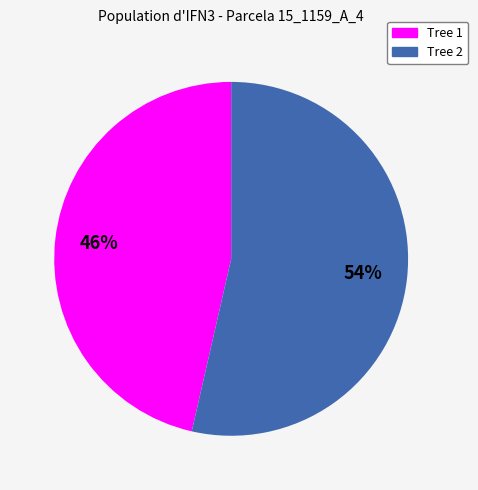

Is there a majority slice in this chart?

Yes